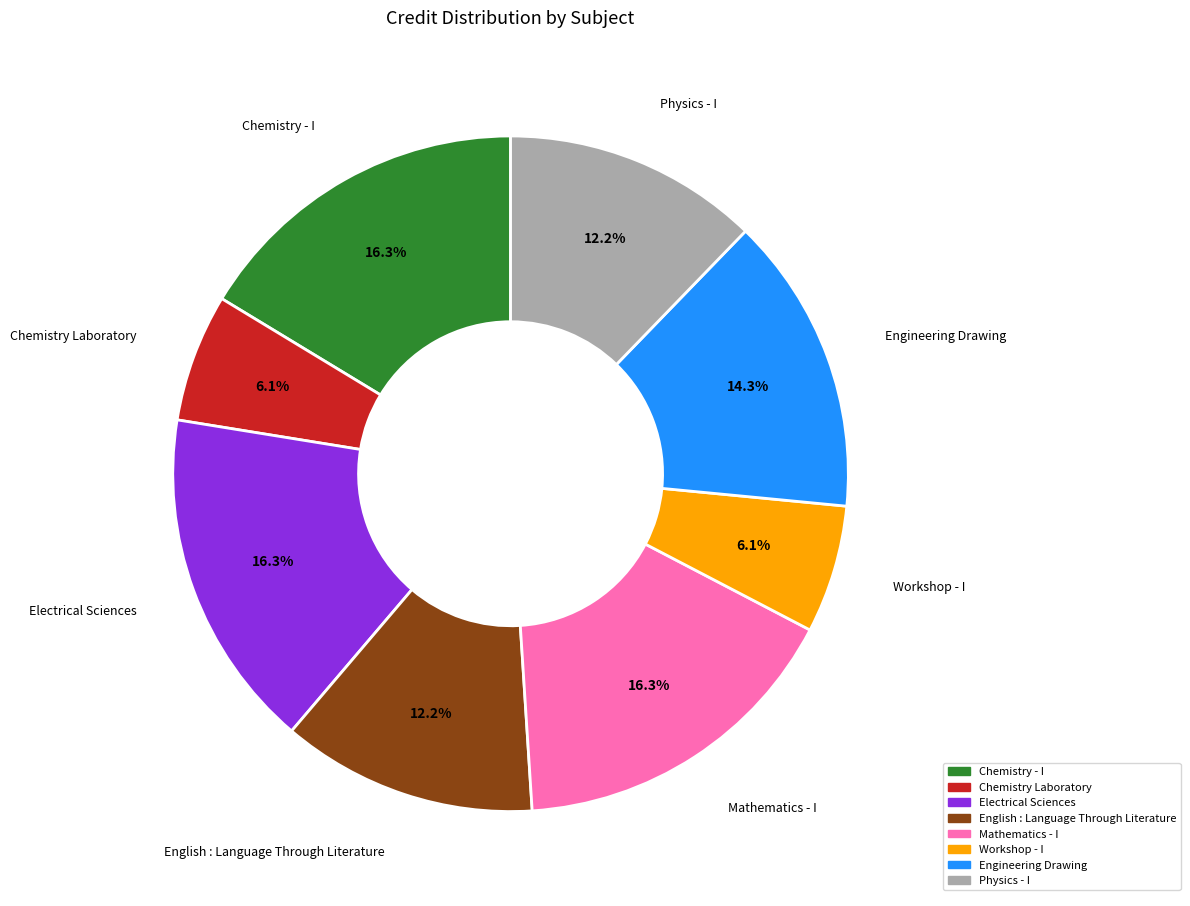

The Electrical Sciences slice represents 16% of the pie. True or false?

True